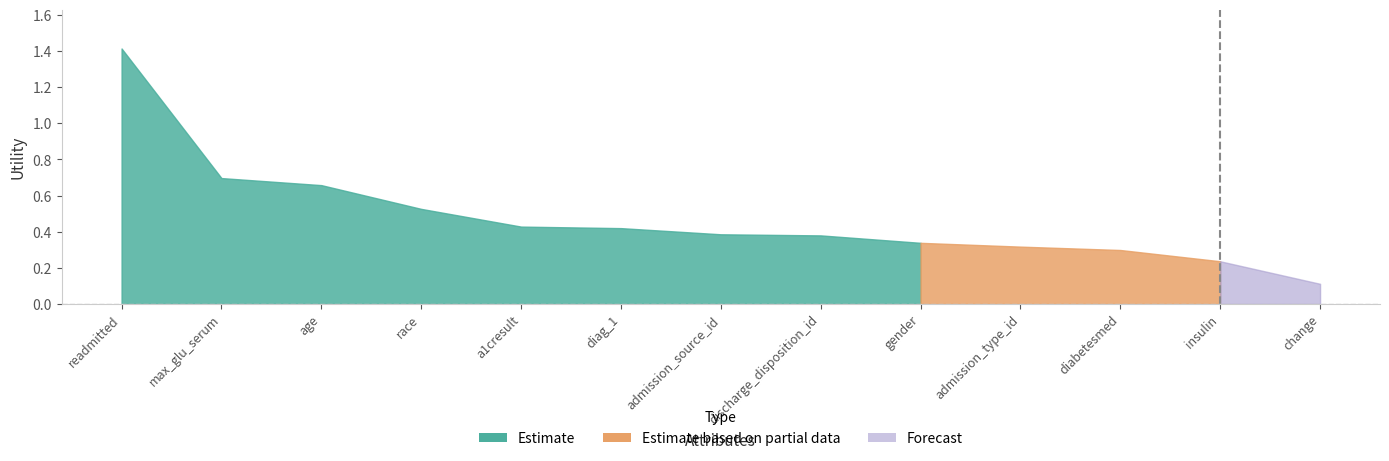

What is the change in value from diag_1 to insulin?

-0.2